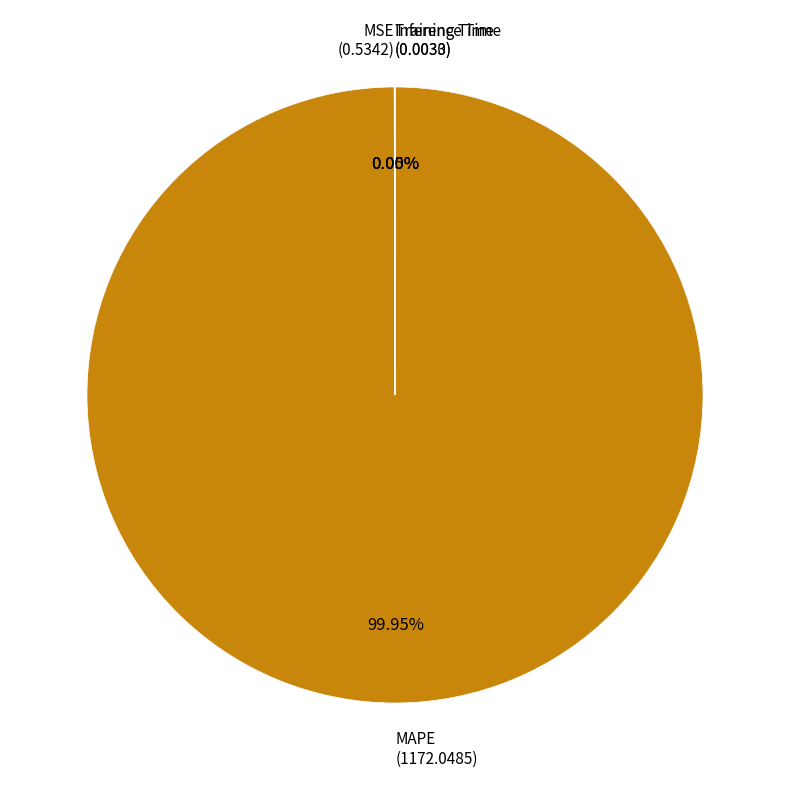

To the nearest percent, what is the difference between the largest and smallest slice percentages?

100%